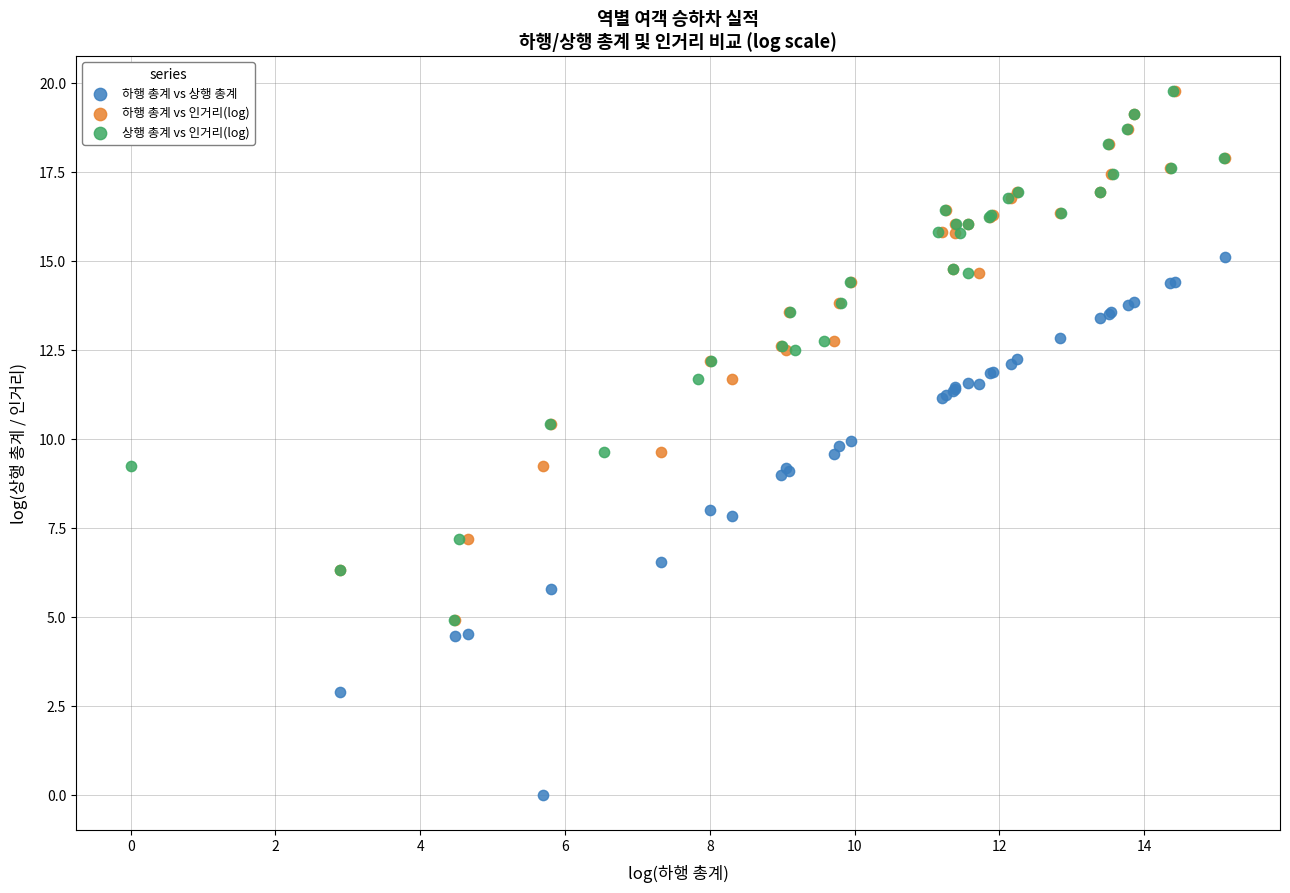

Which series reaches the minimum Y coordinate?

하행 총계 vs 상행 총계